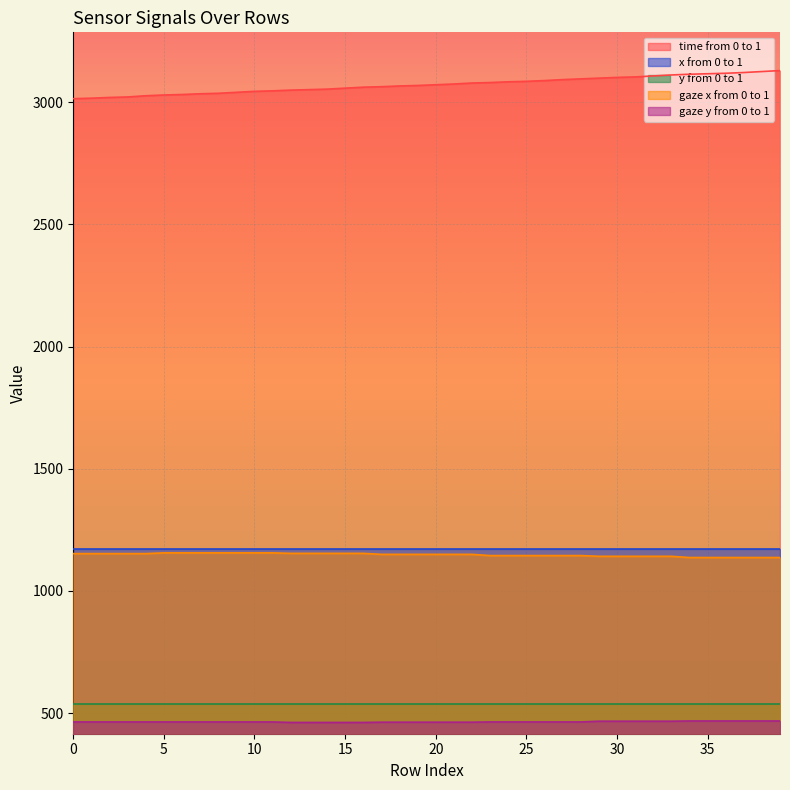

Rank the categories by gaze x from 0 to 1 value from highest to lowest.

5, 6, 7, 8, 9, 10, 11, 12, 13, 14, 15, 16, 0, 1, 2, 3, 4, 17, 18, 19, 20, 21, 22, 23, 24, 25, 26, 27, 28, 29, 30, 31, 32, 33, 34, 35, 36, 37, 38, 39